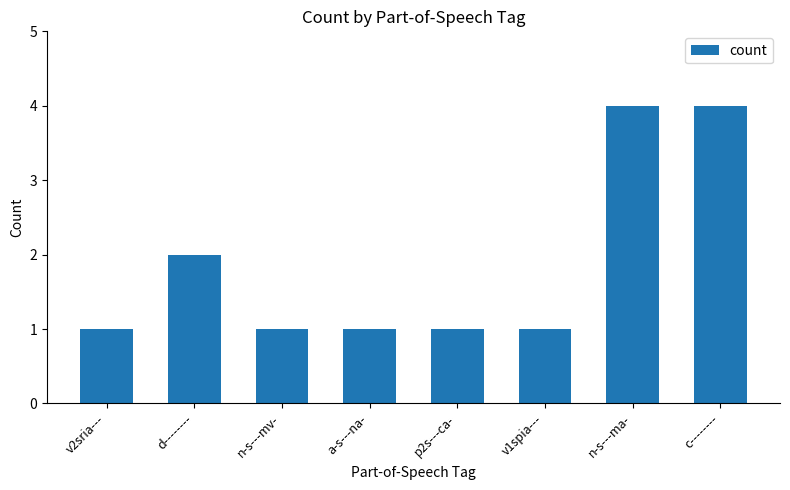

Reading right to left, list all the values displayed in this chart.

c--------=4	n-s---ma-=4	v1spia---=1	p2s---ca-=1	a-s---na-=1	n-s---mv-=1	d--------=2	v2sria---=1